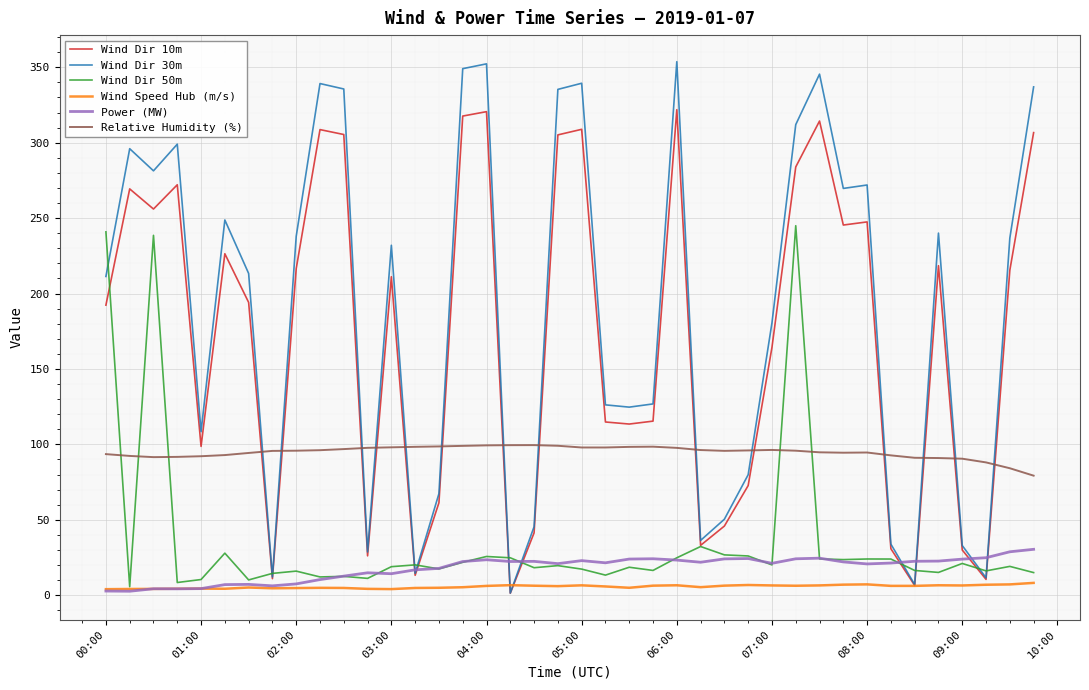

What is the average value of the Wind Dir 30m series?

188.1